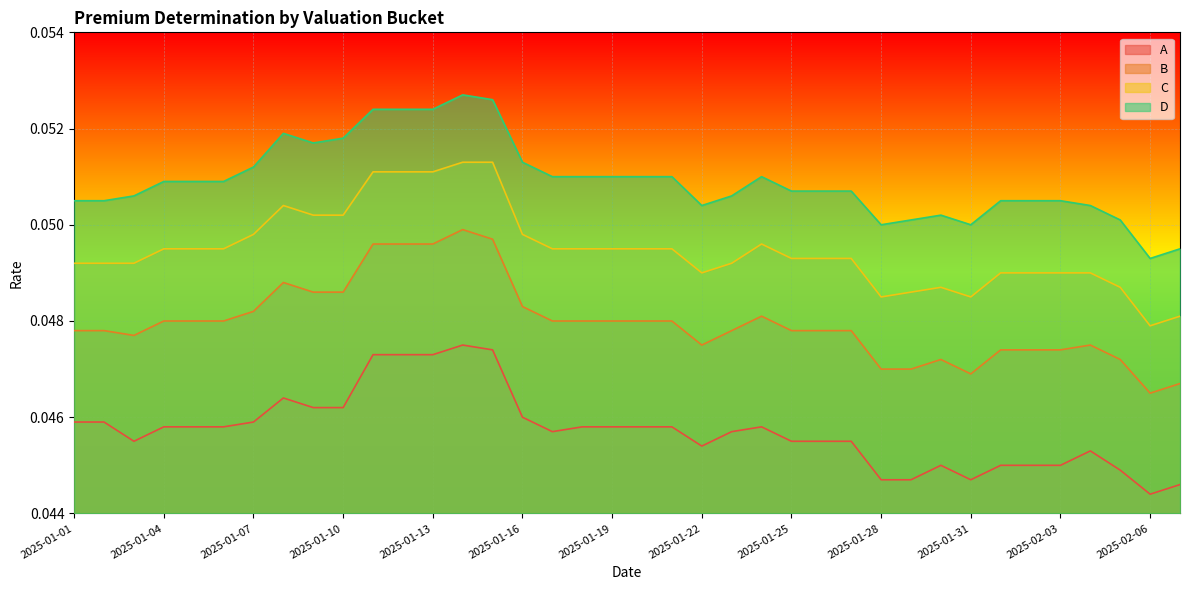

Is the value of A at 2025-02-05 greater than the value of C at 2025-01-08?

No